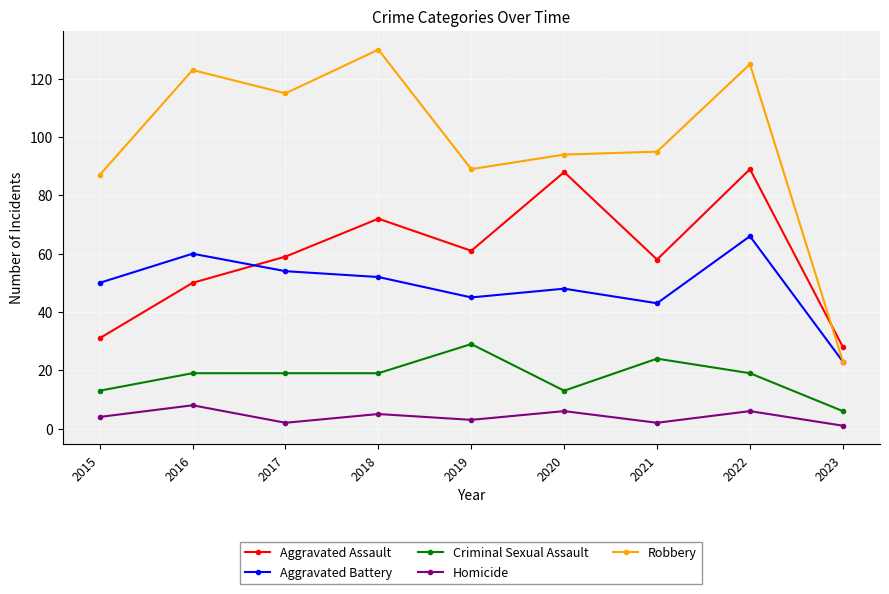

Read the Aggravated Assault value at 2021, to the nearest 5.

60